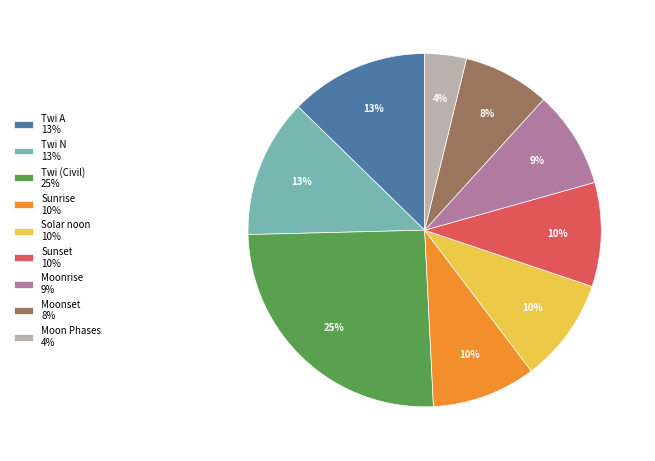

True or false: Twi A 13% accounts for 13% of the total.

True